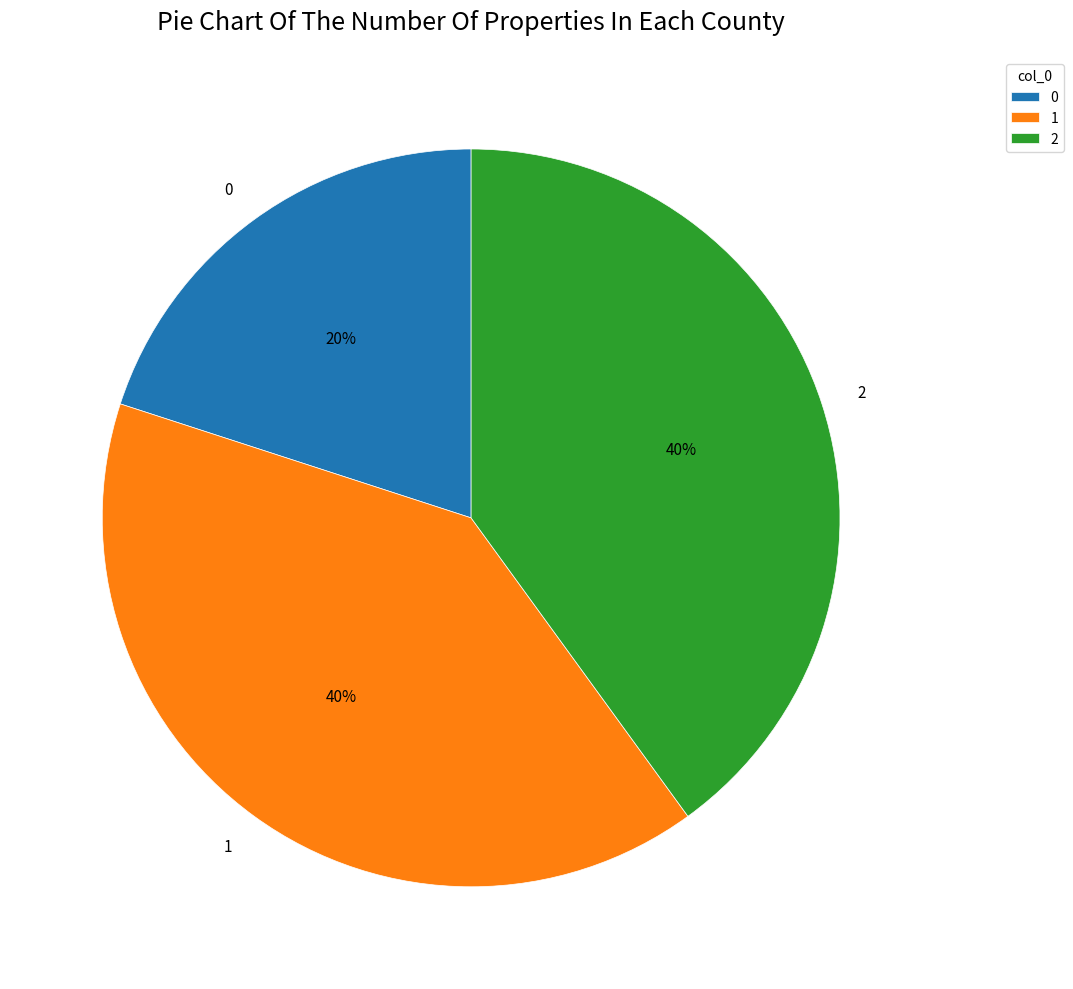

Is 2 the majority of the pie?

No